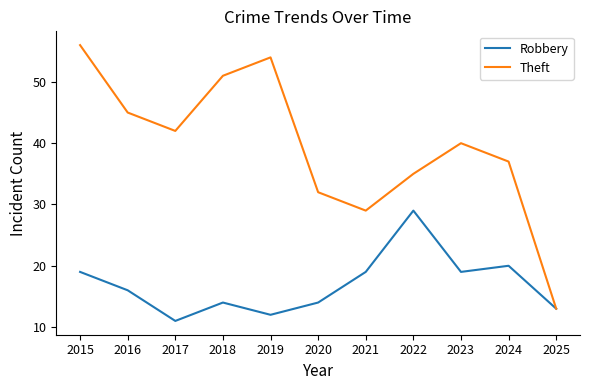

What is the difference between the highest and lowest values at 2019?

42